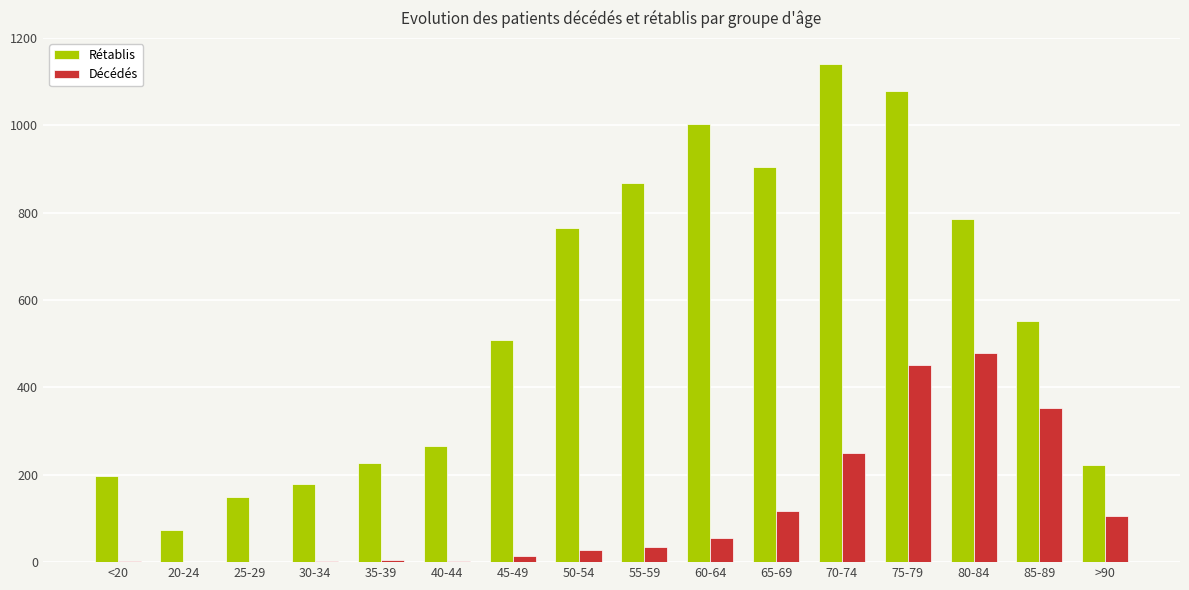

How many data points does each series have?

16